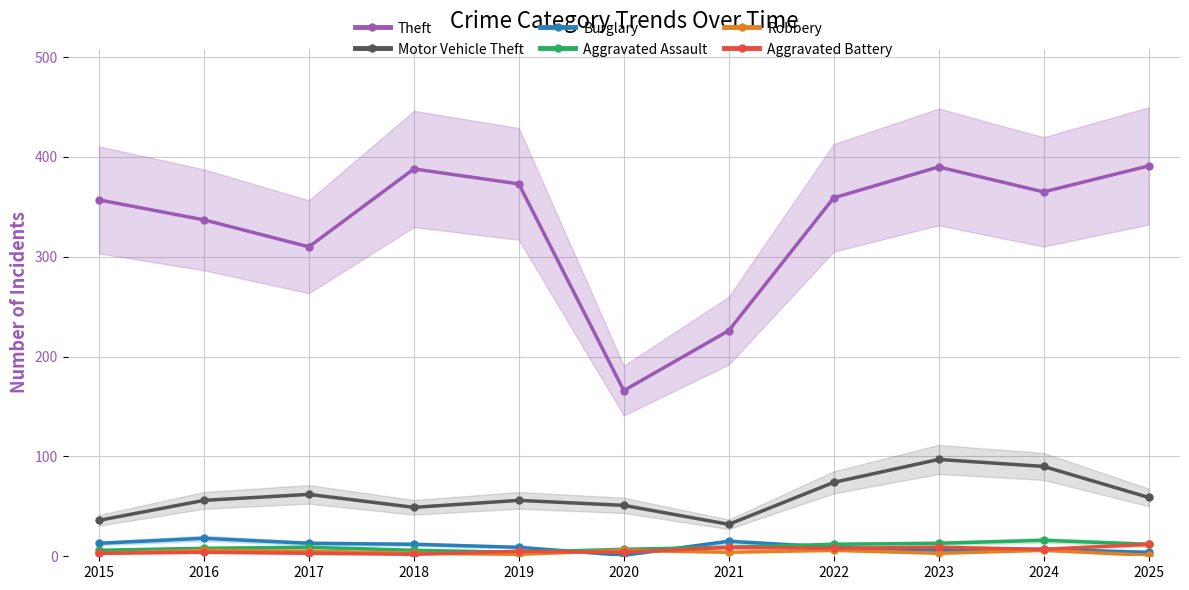

What is the total value across all series at 2024?

491